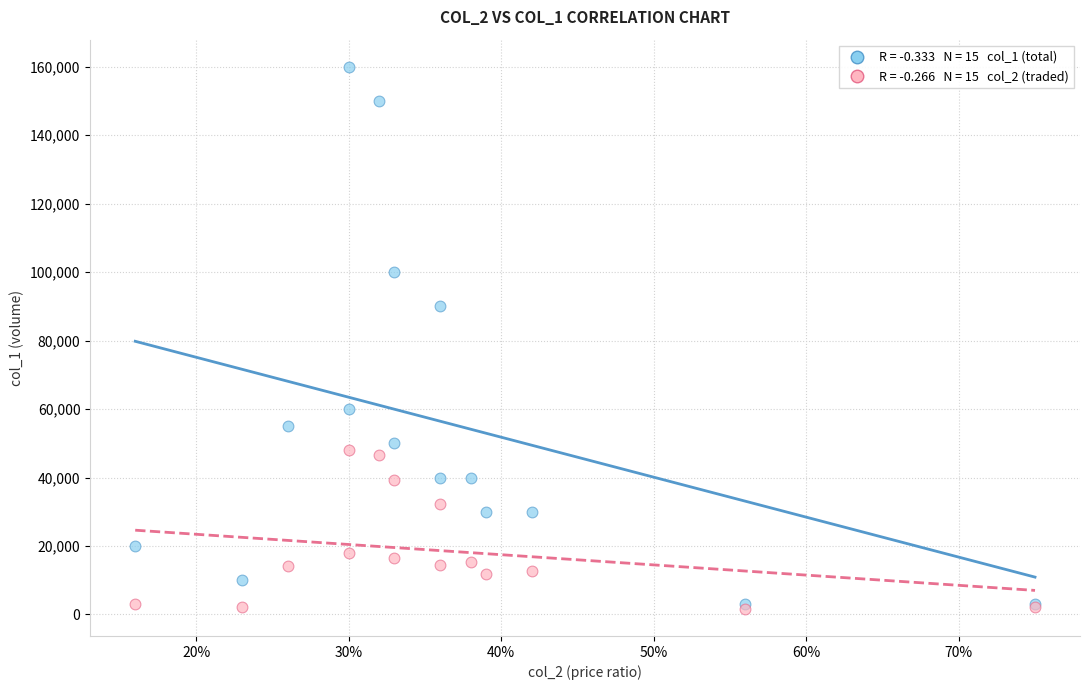

Across all series, what Y value is closest to 80820?

90000